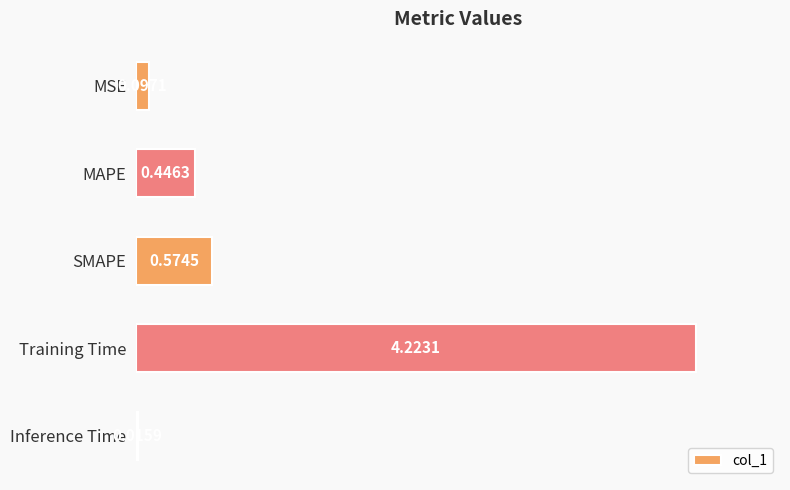

What is the sum of all values?

5.4